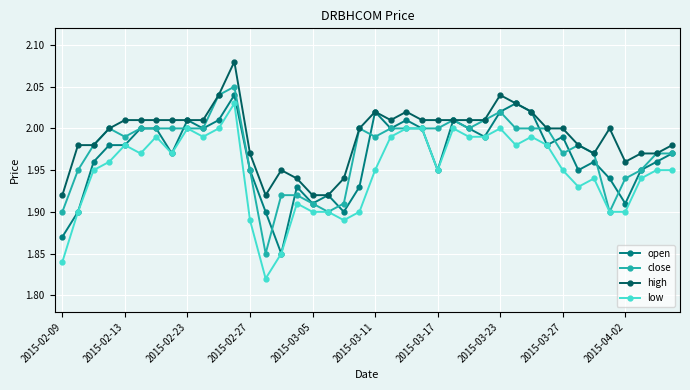

Which series has the largest total across all categories?

high